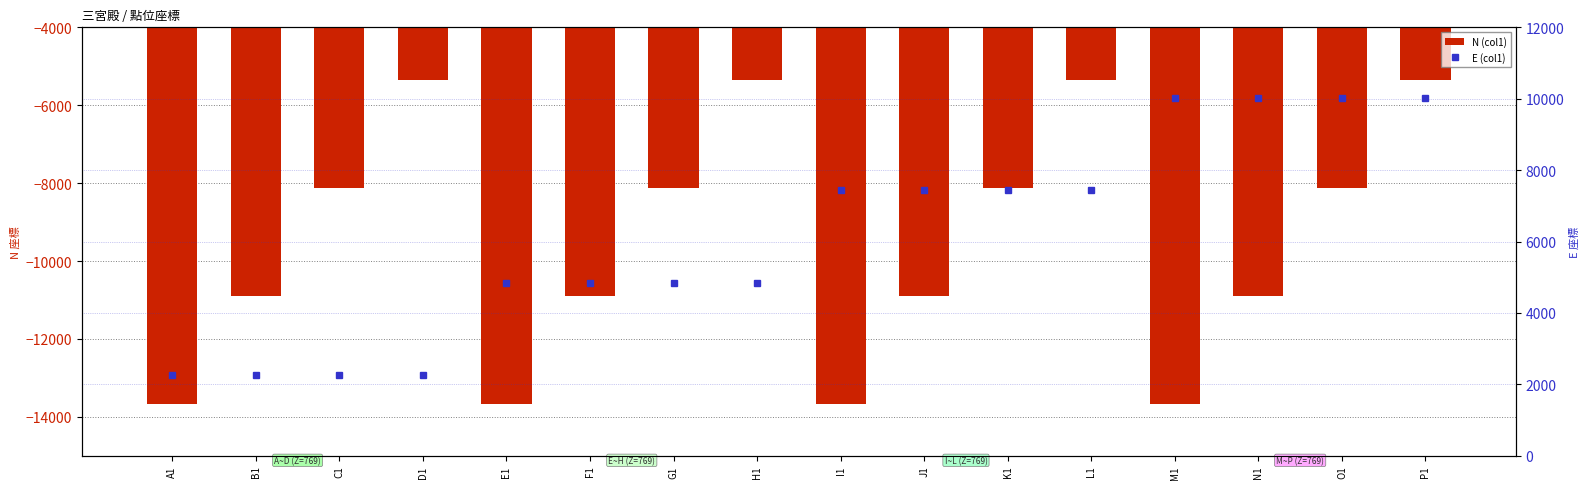

Which series changed the most between L1 and O1?

N (col1)